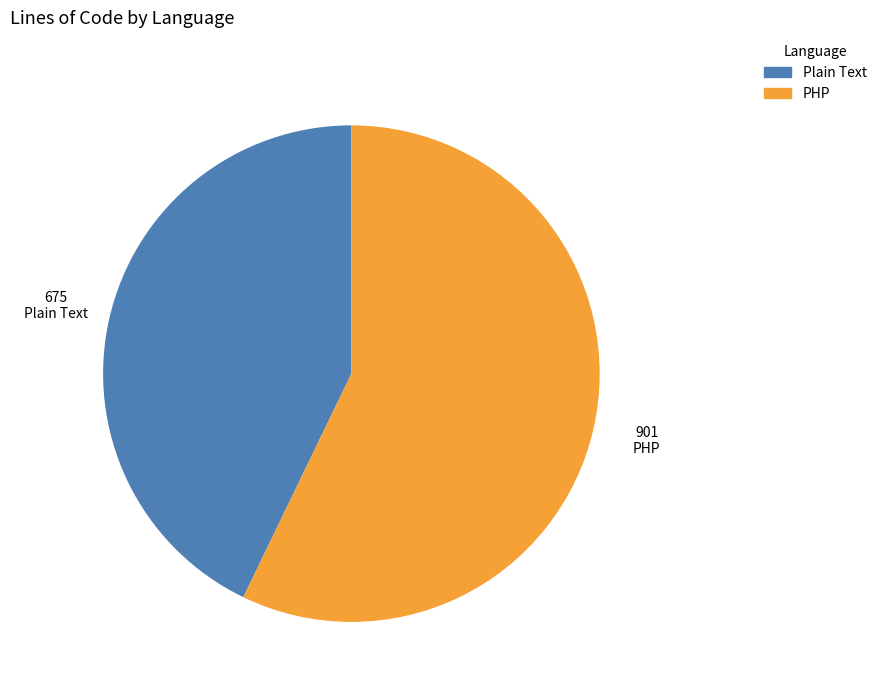

Which slice is the smallest?

Plain Text